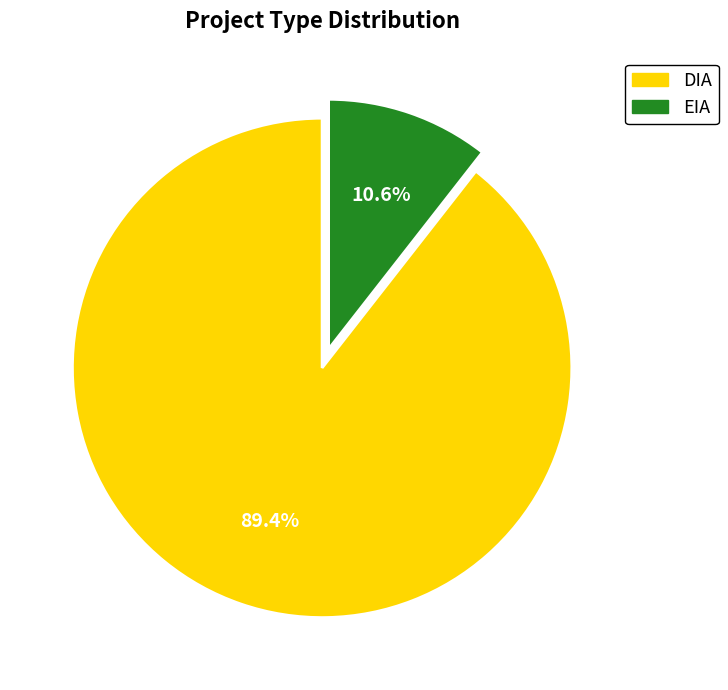

Which slice is the largest?

DIA